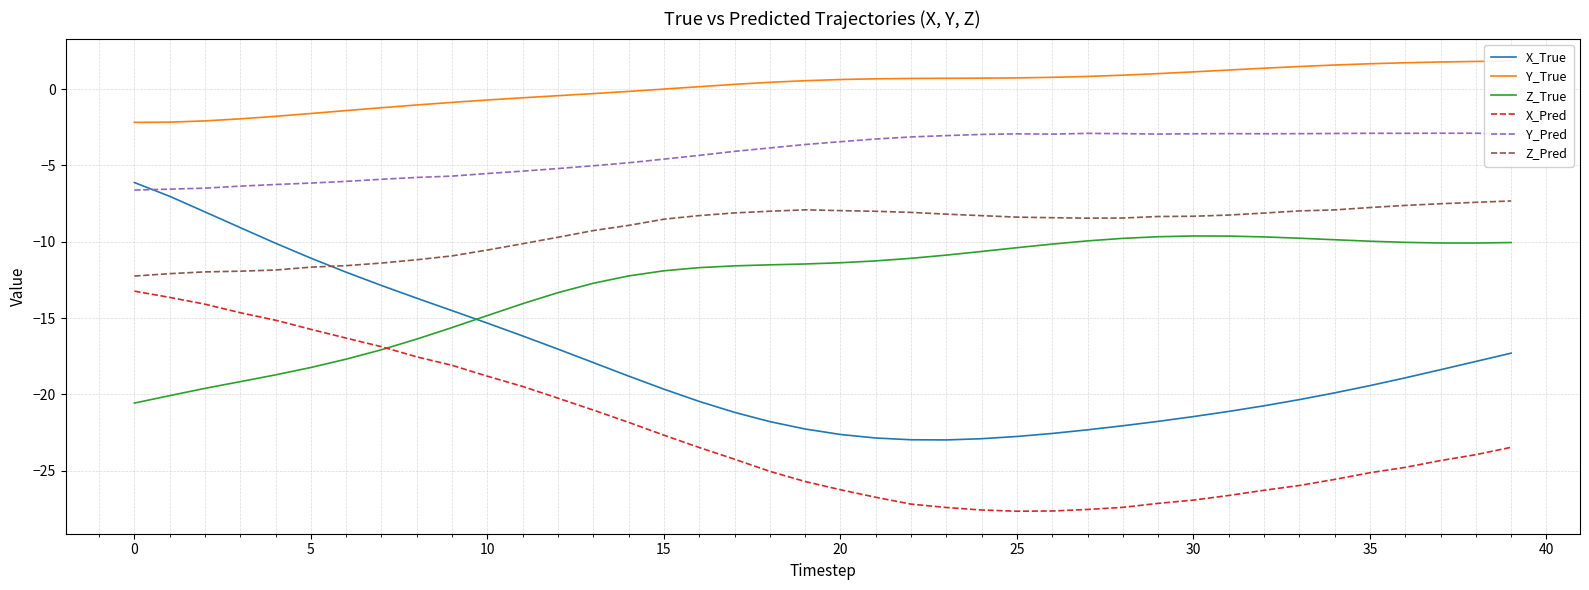

At which label is Y_Pred closest to -4?

17